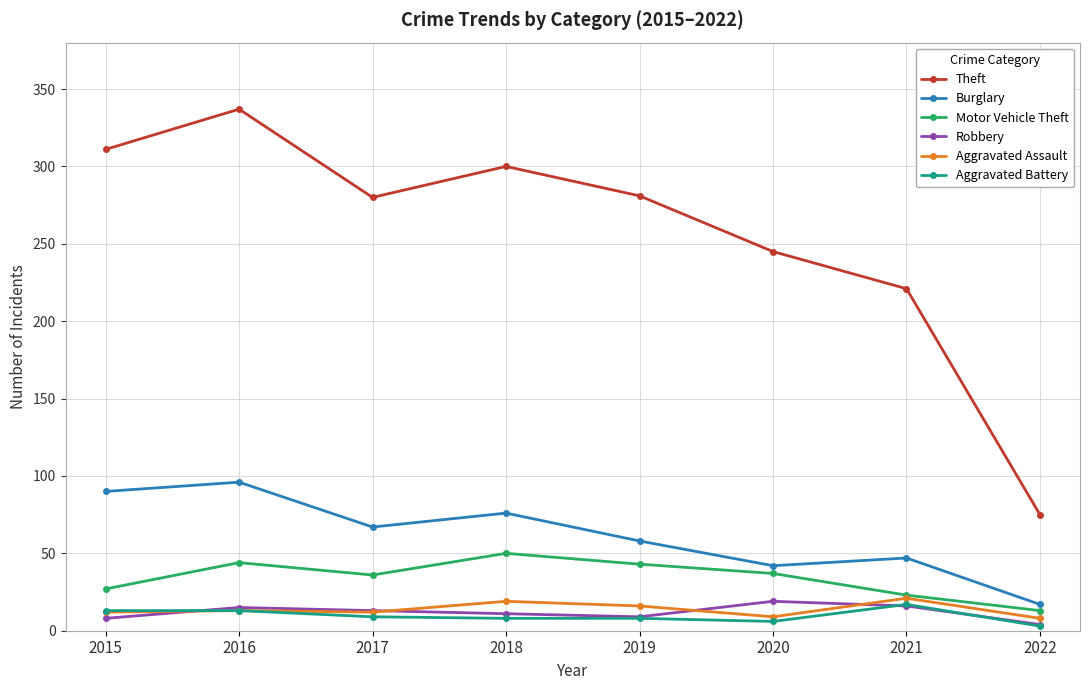

What is the difference between the highest and lowest values at 2021?

205